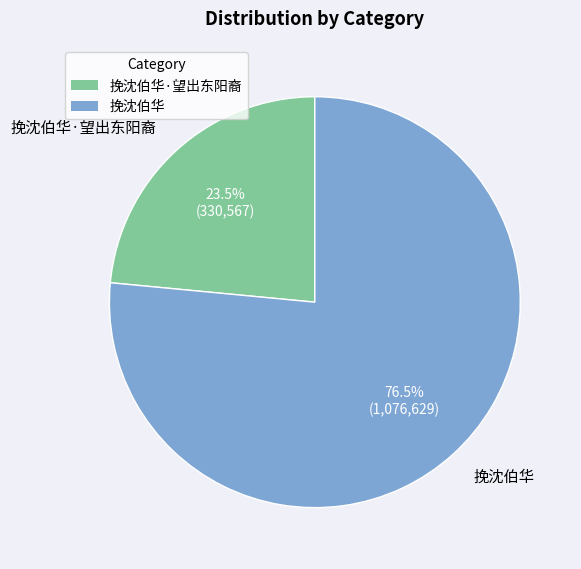

What percentage is NOT represented by 挽沈伯华?

23.5%